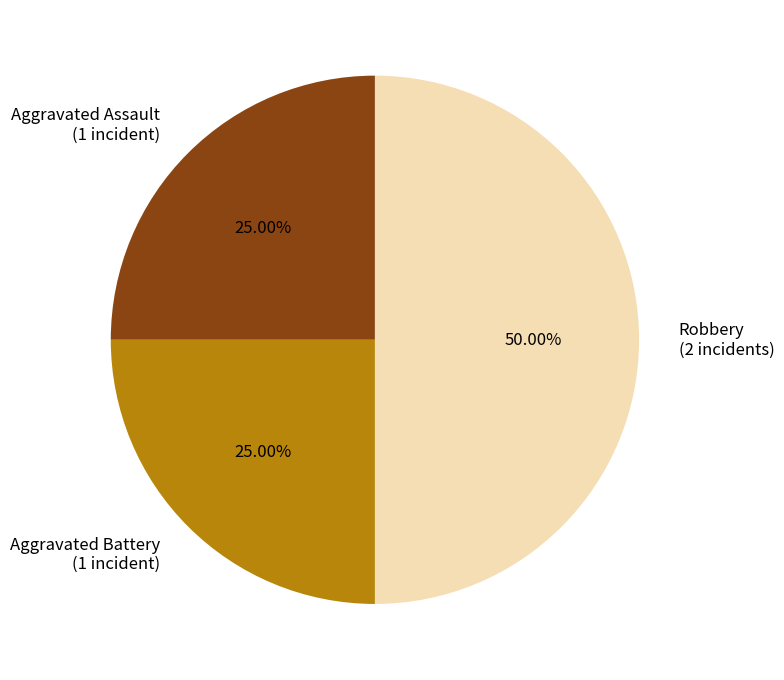

Which slice is the largest?

Robbery